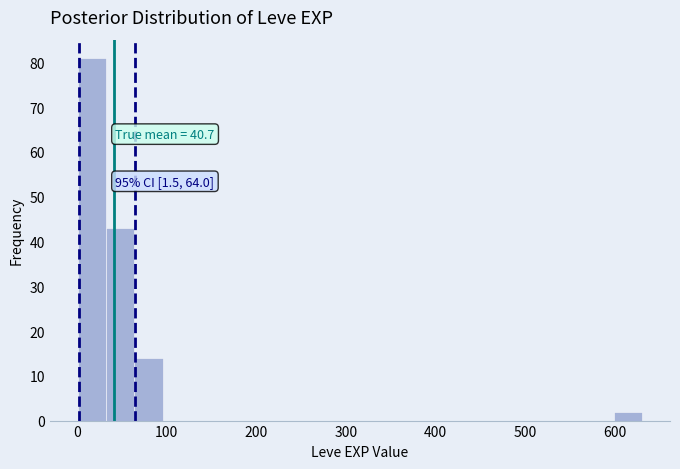

Around what value on the x-axis is the tallest bar? Give the approximate position of its centre, as read against the axis.

20